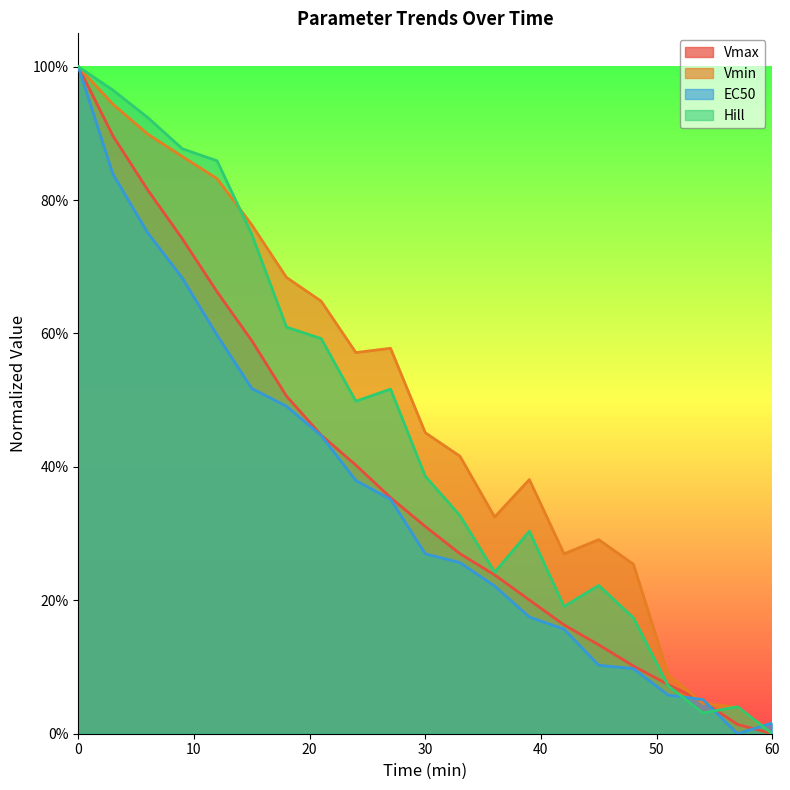

What is the total value across all series at 48?

0.4